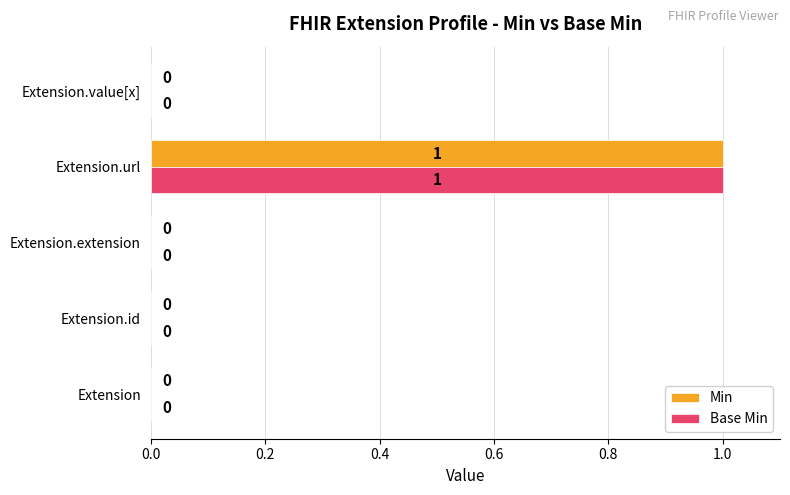

Is it true that Base Min equals 0 at Extension?

True